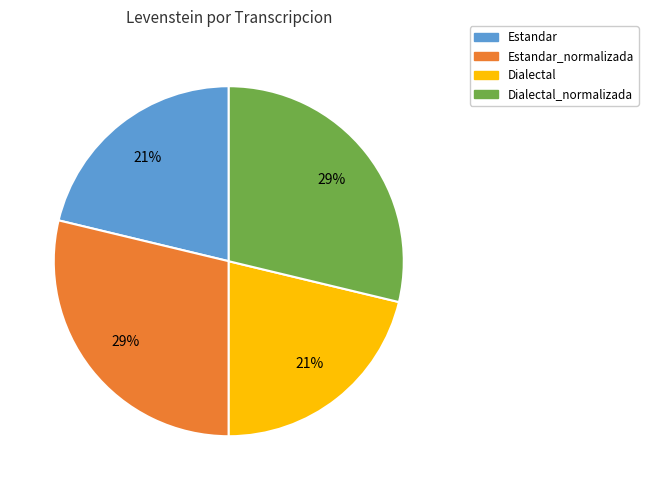

How many segments does this pie chart have?

4